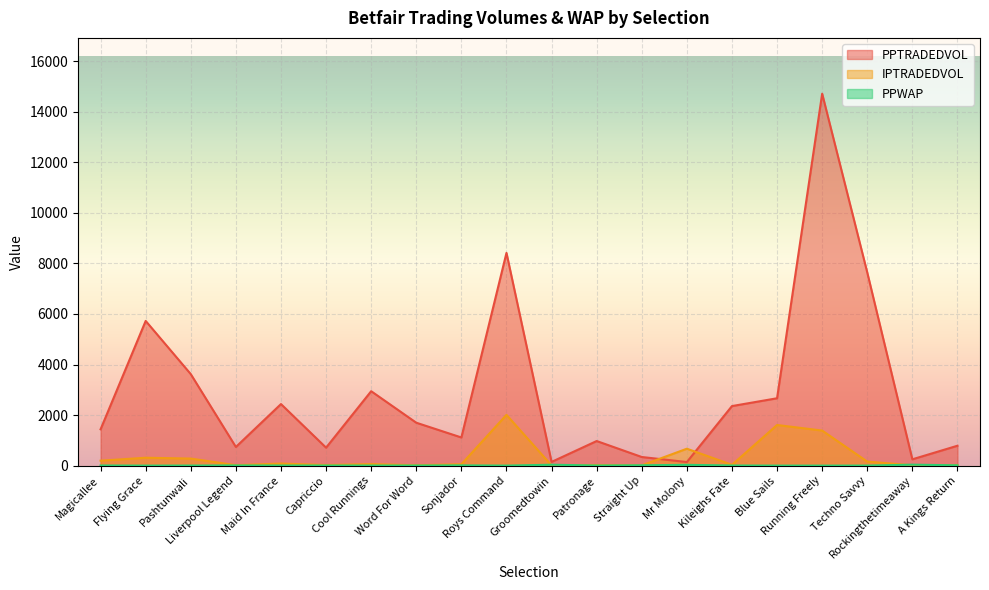

In PPWAP, how many points are higher than both neighbors (excluding endpoints)?

6